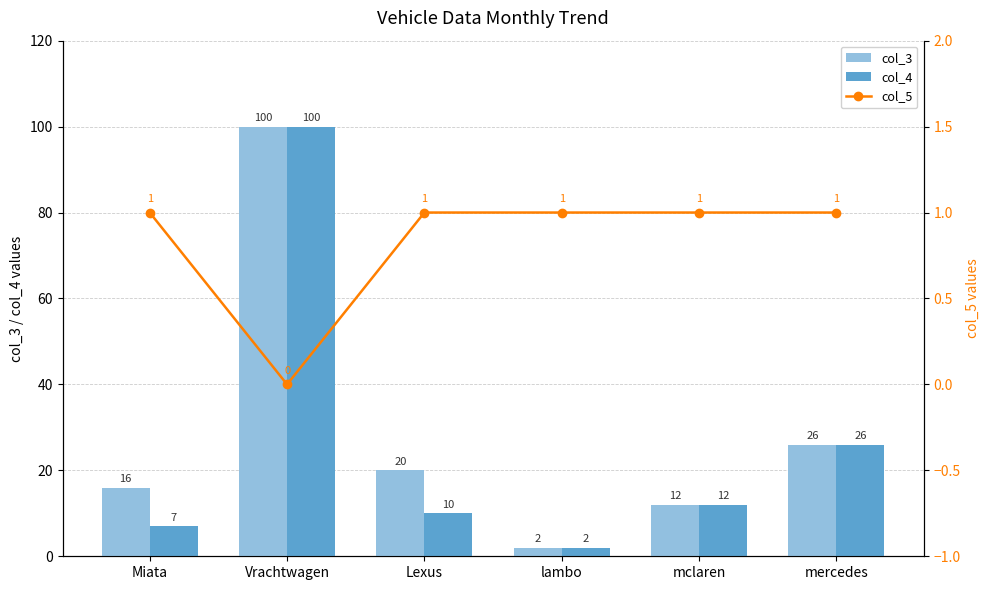

List the series in order of their peak value, highest first.

col_3, col_4, col_5